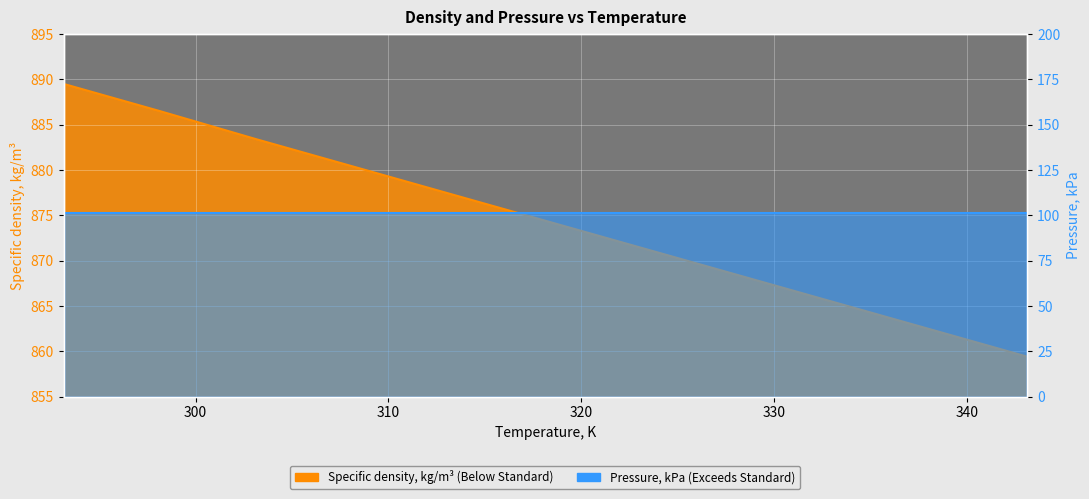

True or false: the data shows 1530.3 at 298.14.

False